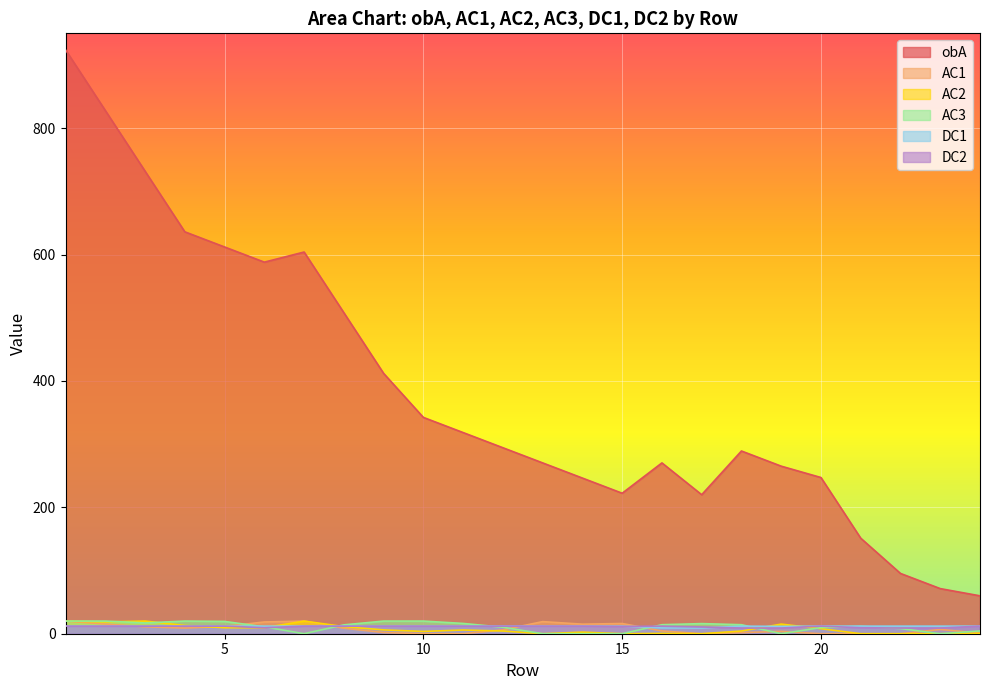

True or false: AC1 has more than 1 points higher than both neighbors.

True